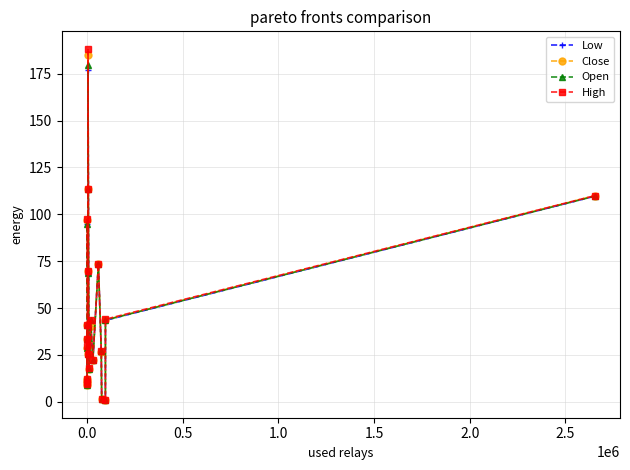

What are all the series names shown in the legend?

Low, Close, Open, High